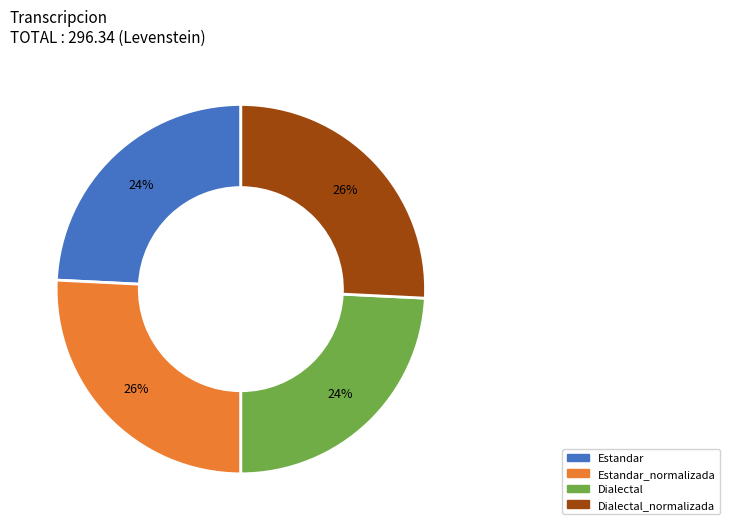

To the nearest percent, what is the difference between the largest and smallest slice percentages?

2%